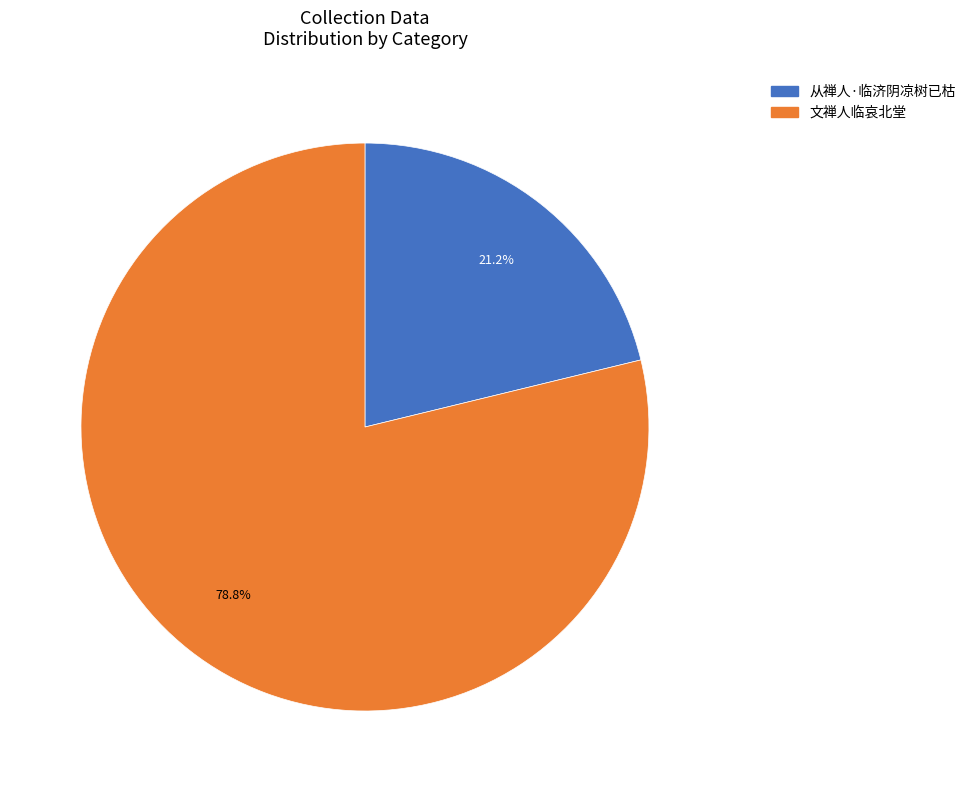

How many slices are in this pie chart?

2